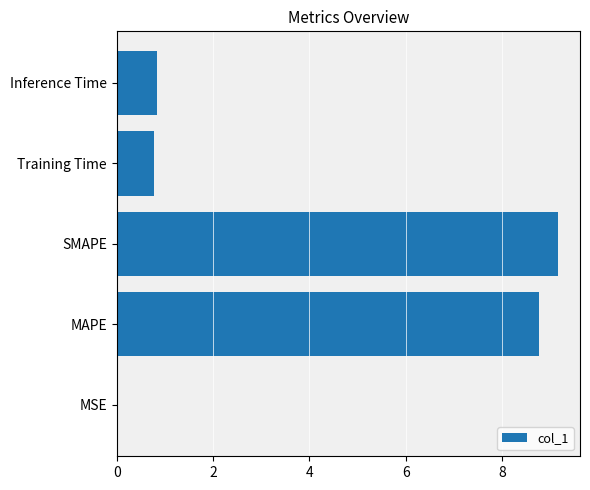

Is it true that the value at MAPE is 15.1?

False